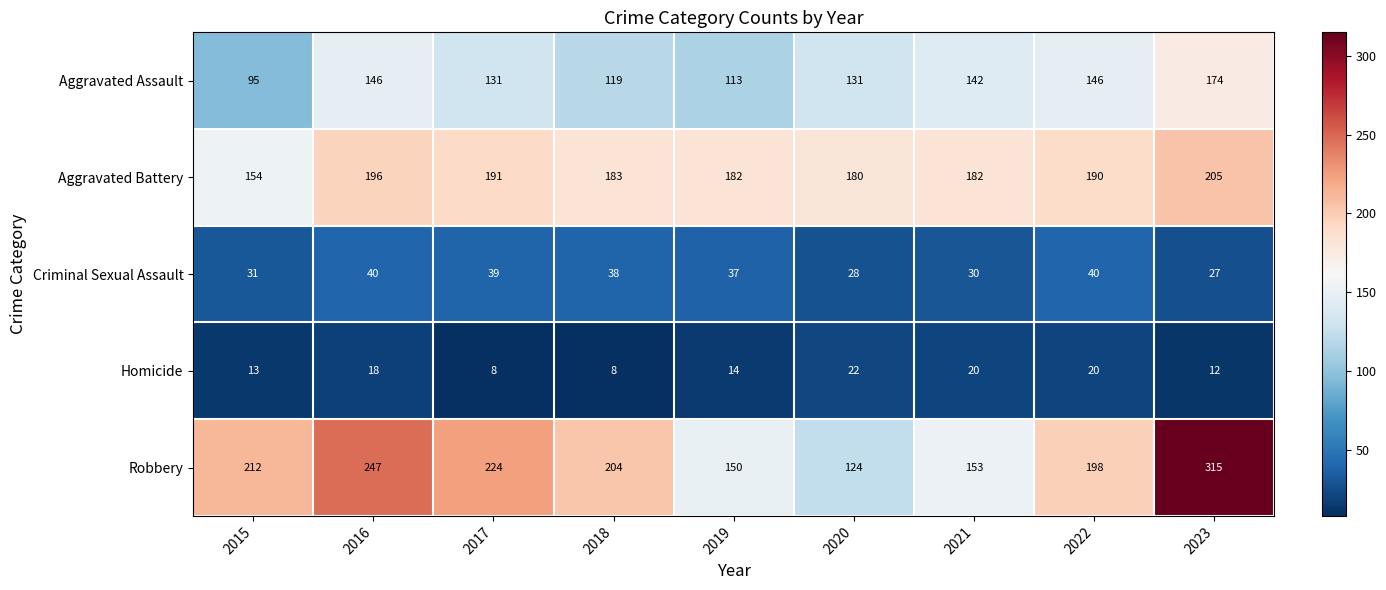

The value of Robbery at 2023 is 205. True or false?

False